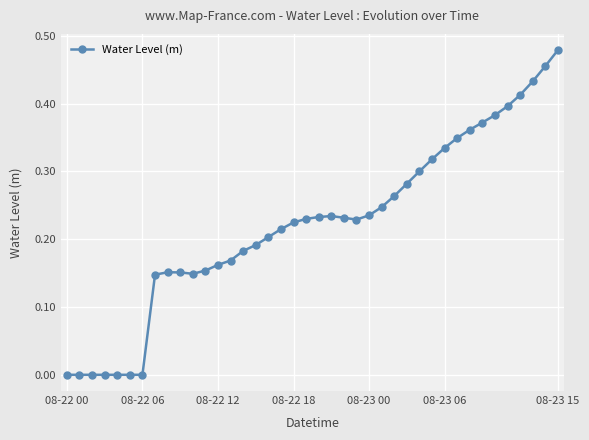

Reading right to left, what are all the values shown in this chart?

0.5	0.5	0.4	0.4	0.4	0.4	0.4	0.4	0.3	0.3	0.3	0.3	0.3	0.3	0.2	0.2	0.2	0.2	0.2	0.2	0.2	0.2	0.2	0.2	0.2	0.2	0.2	0.2	0.2	0.1	0.2	0.2	0.1	0.0	-0.0	-0.0	-0.0	-0.0	-0.0	-0.0